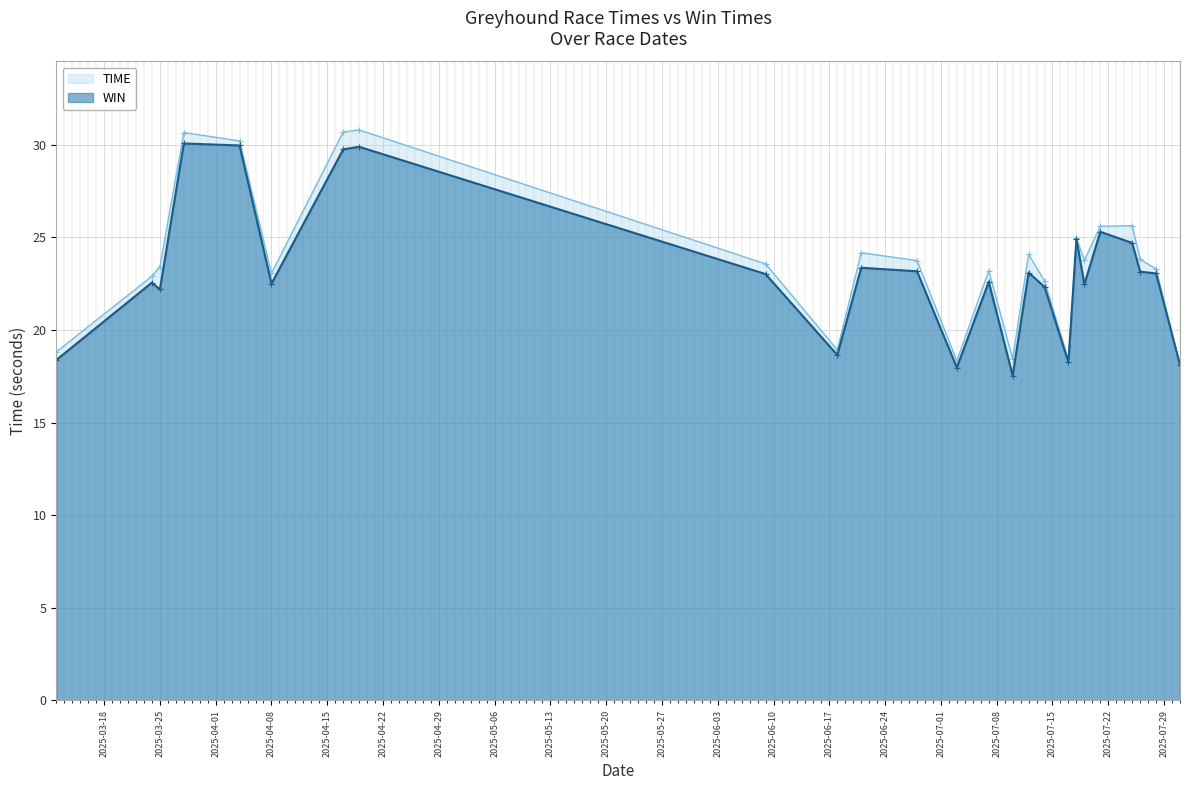

True or false: WIN and TIME cross at least once.

False